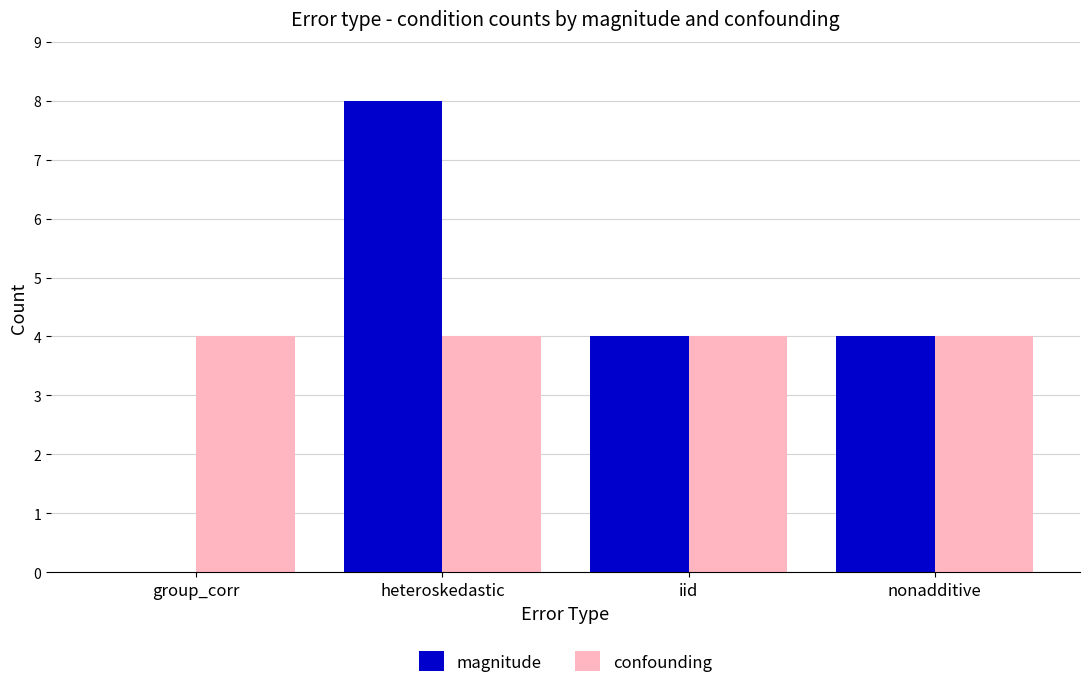

What is the average value of the magnitude series?

4